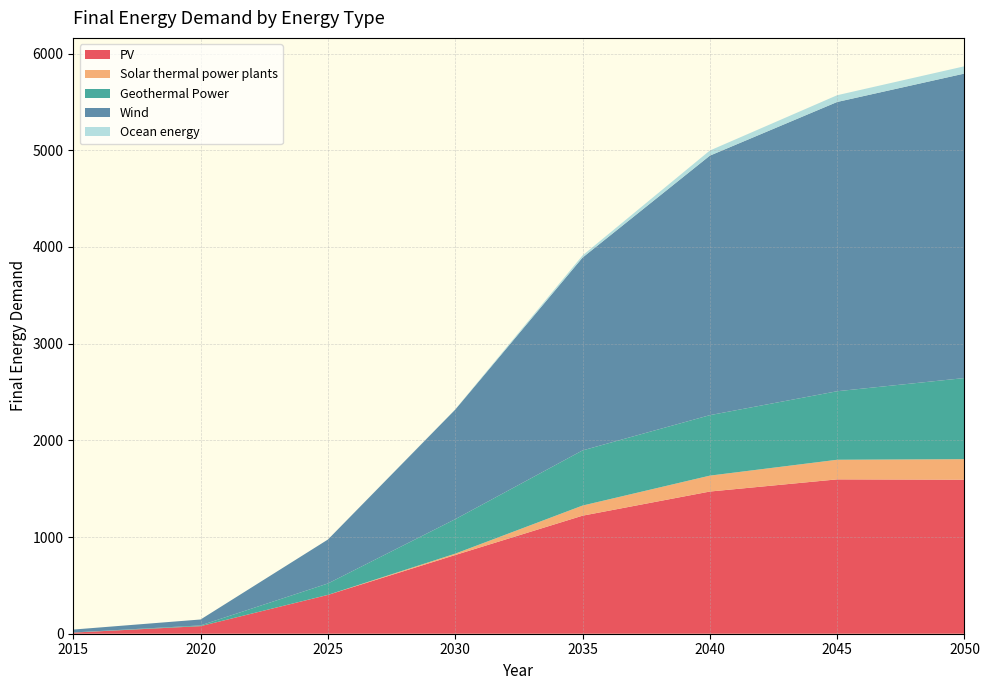

Reading left to right, extract all data points from this chart.

PV: 2015=11.7	2020=78.4	2025=401.4	2030=813.8	2035=1220.7	2040=1470.4	2045=1596.2	2050=1593.1
Solar thermal power plants: 2015=0.0	2020=0.0	2025=0.5	2030=14.2	2035=104.6	2040=164.5	2045=202.8	2050=212.1
Geothermal Power: 2015=1.2	2020=7.7	2025=117.7	2030=356.5	2035=570.4	2040=625.4	2045=708.7	2050=838.9
Wind: 2015=30.1	2020=61.1	2025=454.5	2030=1133.3	2035=1994.1	2040=2683.8	2045=2991.5	2050=3149.1
Ocean energy: 2015=0.0	2020=0.0	2025=0.0	2030=2.4	2035=22.3	2040=52.9	2045=69.8	2050=75.2